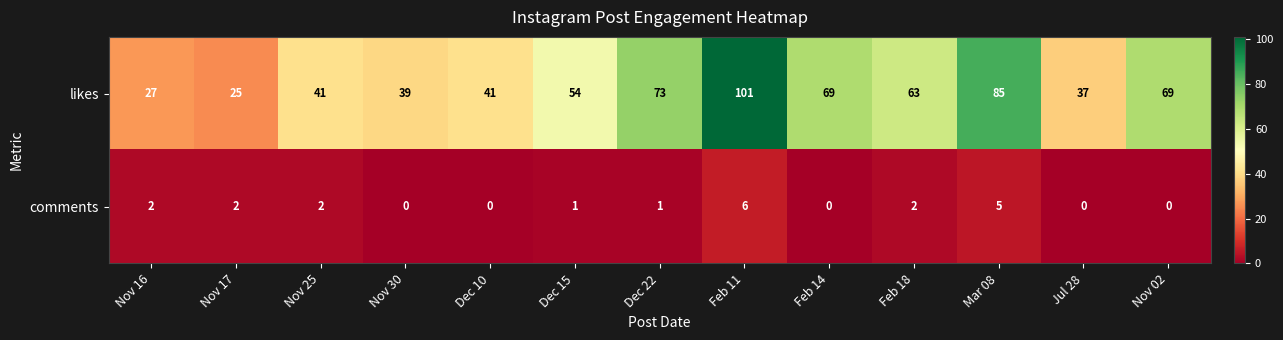

At which category is the sum across all series the highest?

Feb 11